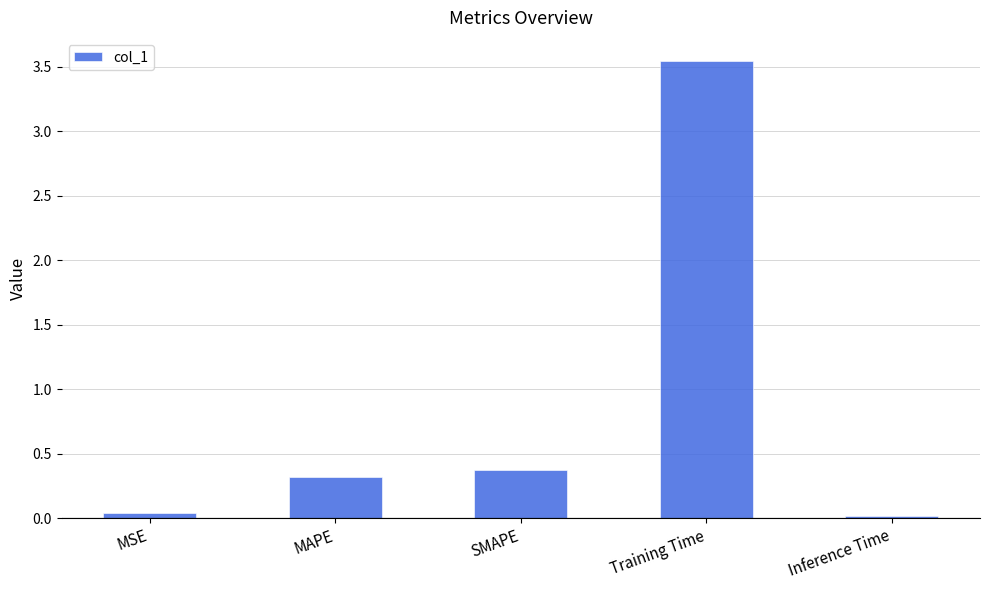

What is the label of the 3rd bar from the right?

SMAPE